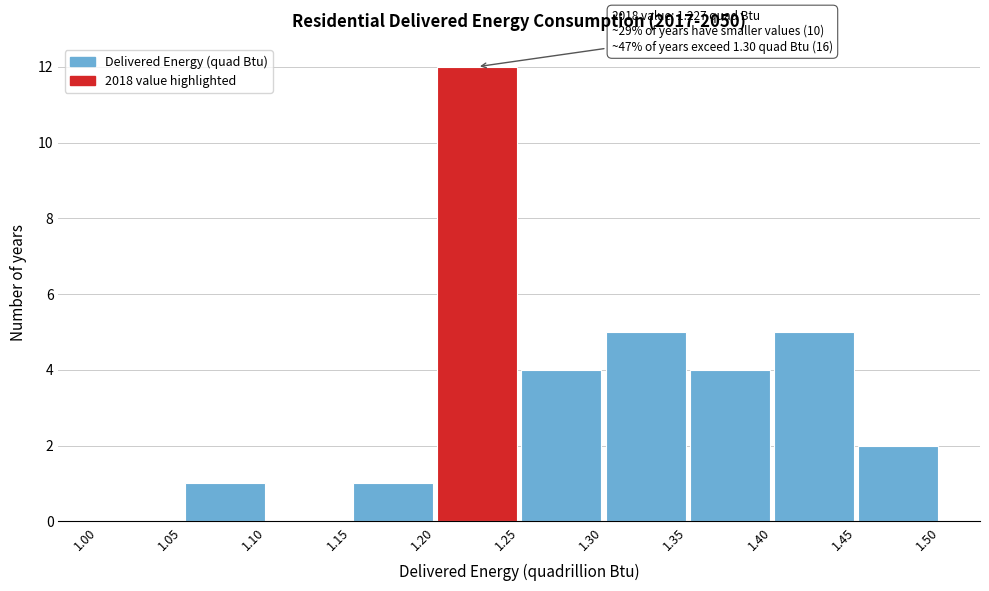

Which range on the x-axis has the tallest bar?

1.20 to 1.25